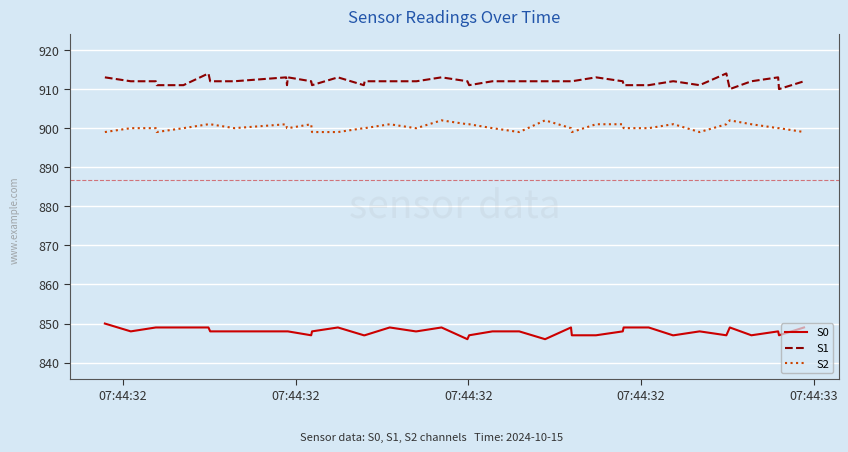

Which series has the largest total across all categories?

S1